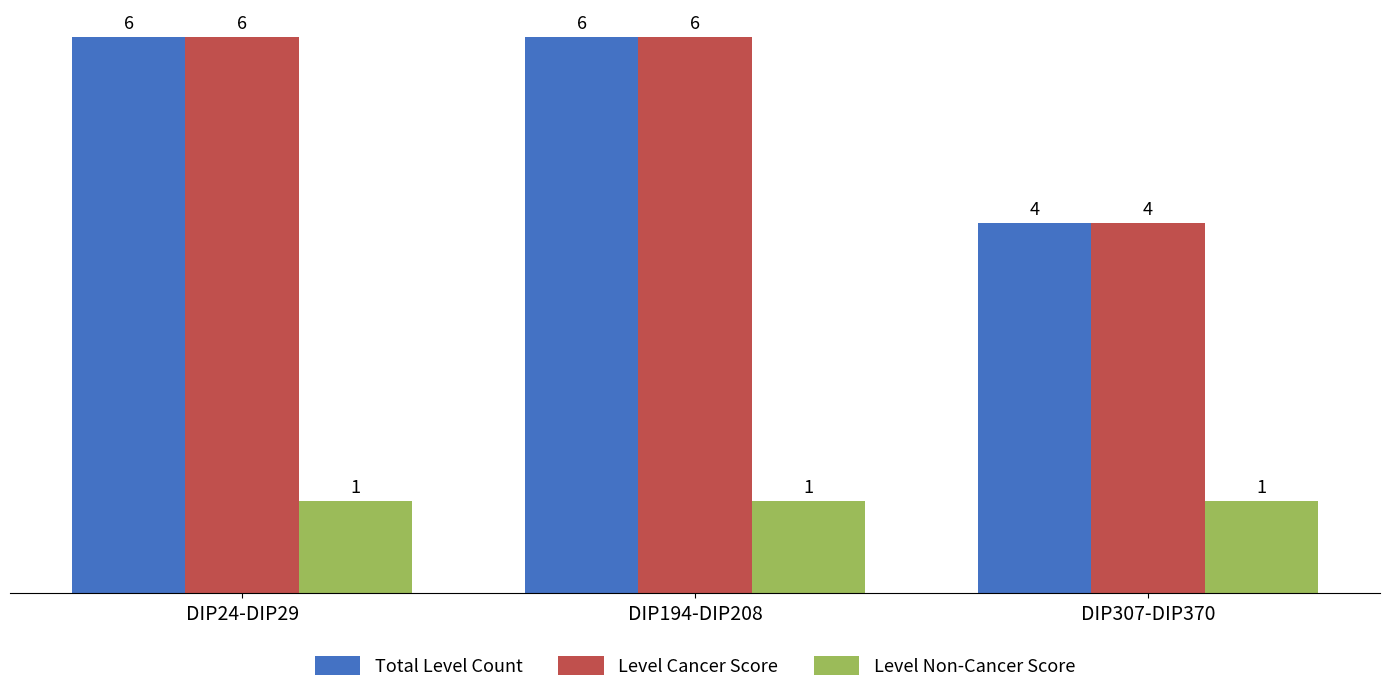

What is the spread (max minus min) of values at DIP24-DIP29?

5